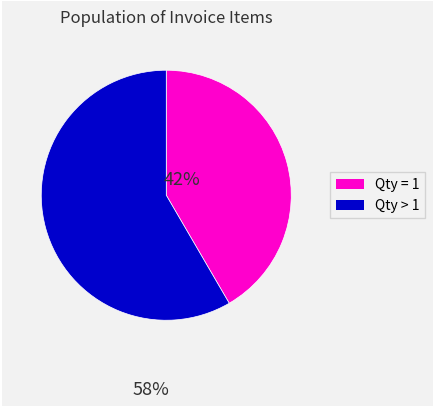

Which slice represents more than half of the pie?

Qty > 1